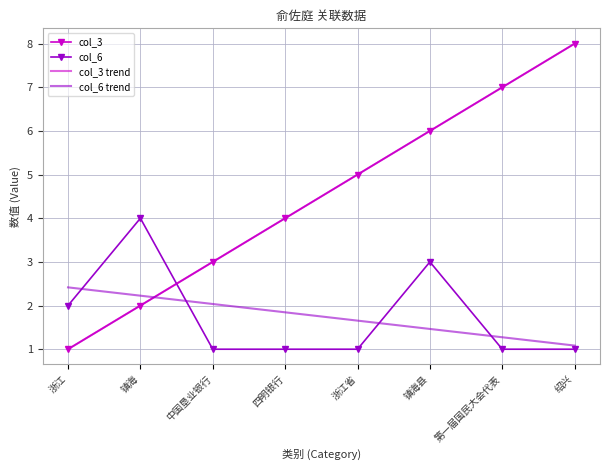

Is it true that col_6 trend equals 3.3 at 浙江?

False